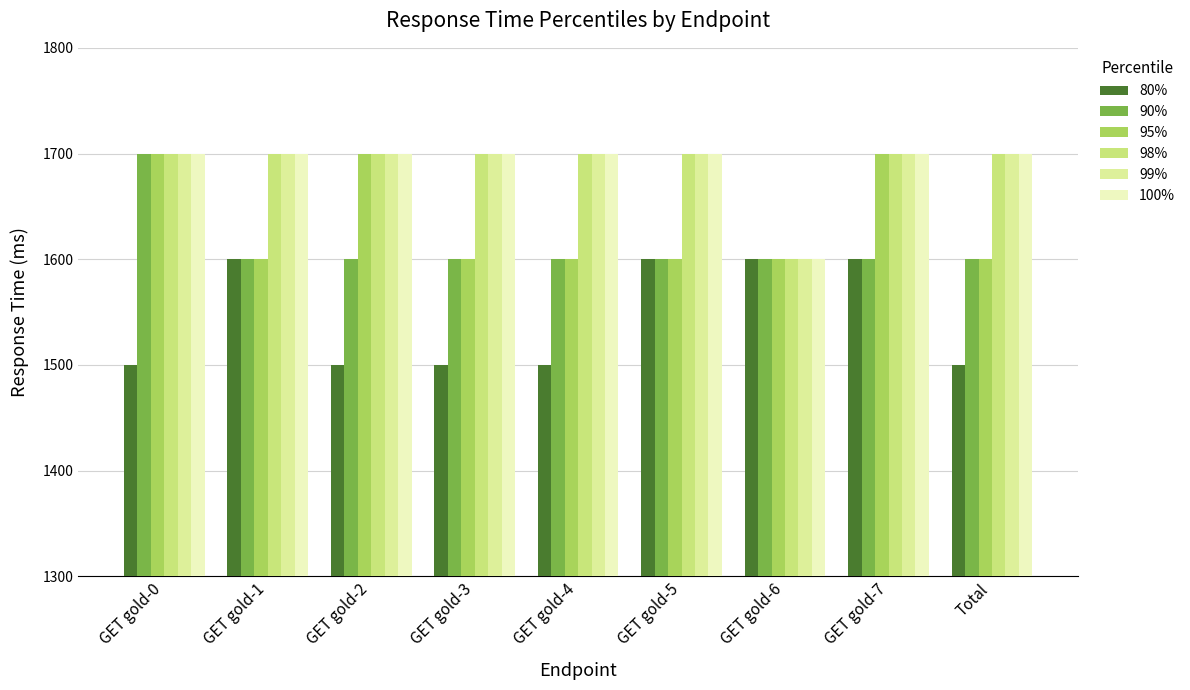

Between GET gold-4 and Total, which series saw the biggest shift?

80%